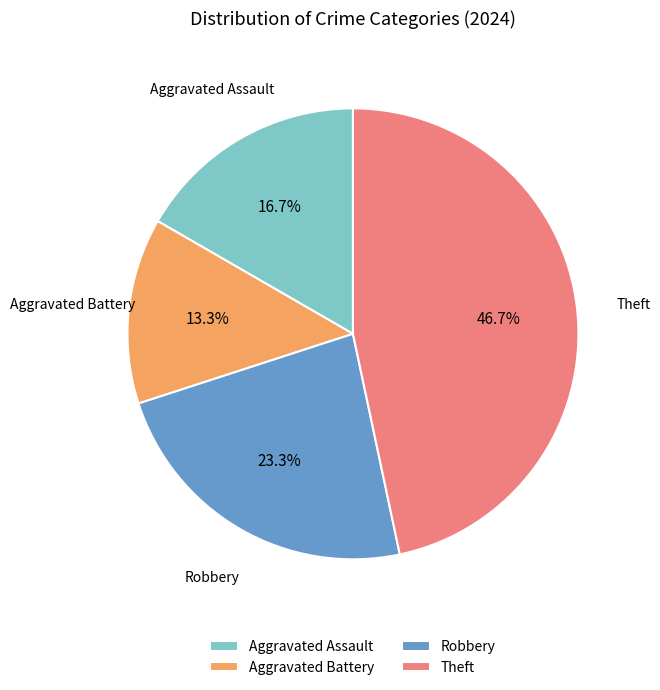

Which slice is the largest?

Theft